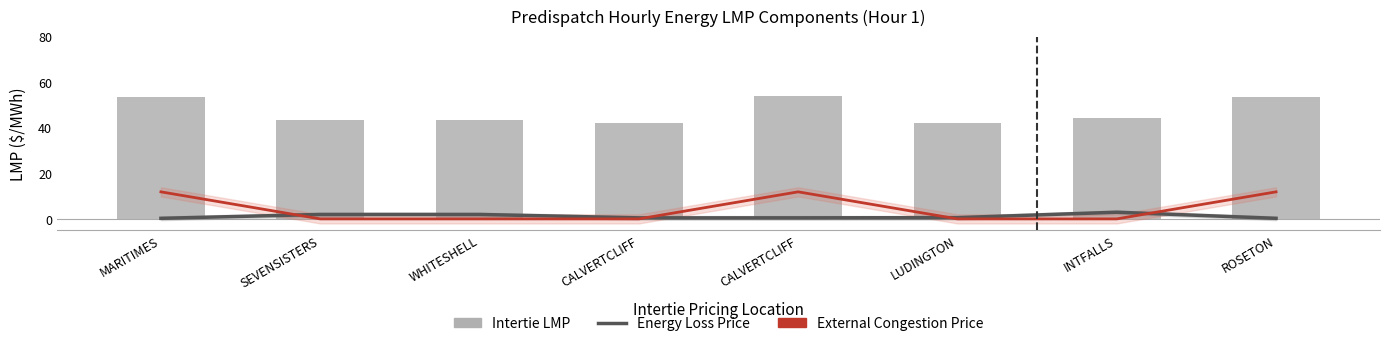

Reading left to right, extract all data points from this chart.

Energy Loss Price: 0.2	1.9	1.9	0.5	0.5	0.6	2.9	0.2
External Congestion Price: 11.9	0.0	0.0	0.0	11.9	0.0	0.0	11.9
Intertie LMP: 53.6	43.4	43.4	41.9	53.8	42.0	44.4	53.6